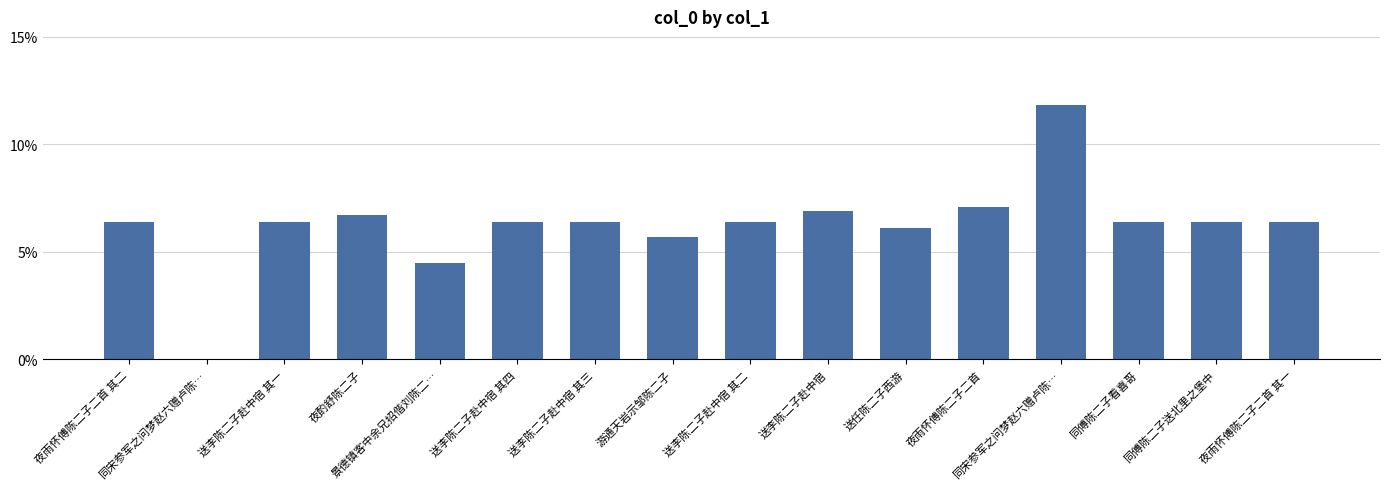

Are the bars horizontal?

No